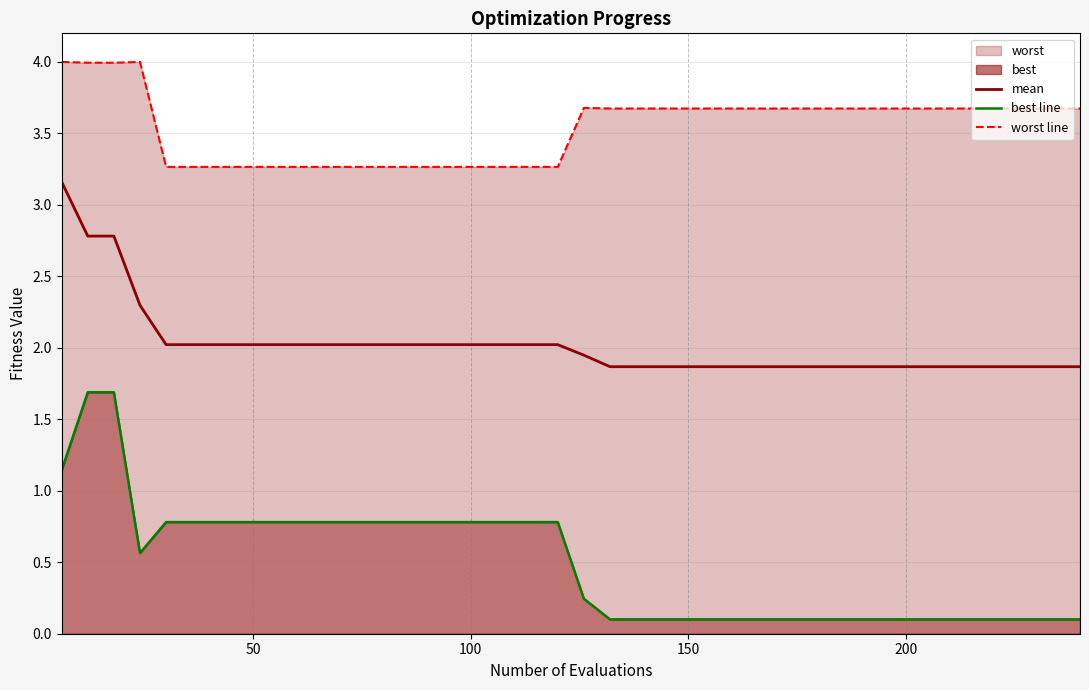

What is the sum of all best line values?

19.7